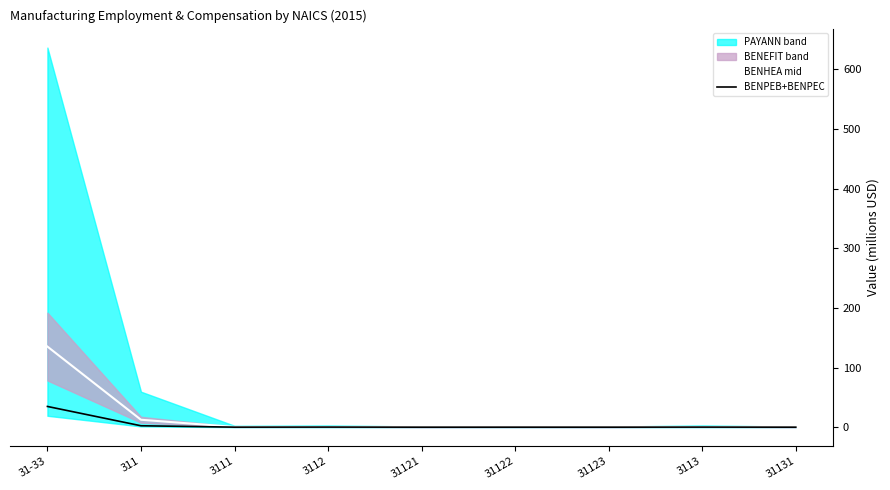

True or false: BENPEB+BENPEC and BENHEA mid cross at least once.

False